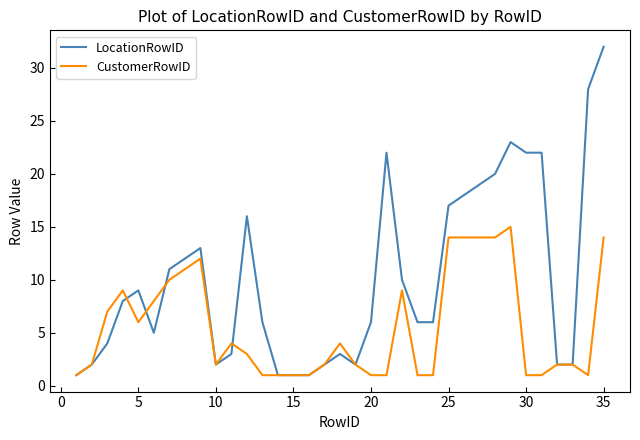

Which series has the widest spread of values?

LocationRowID